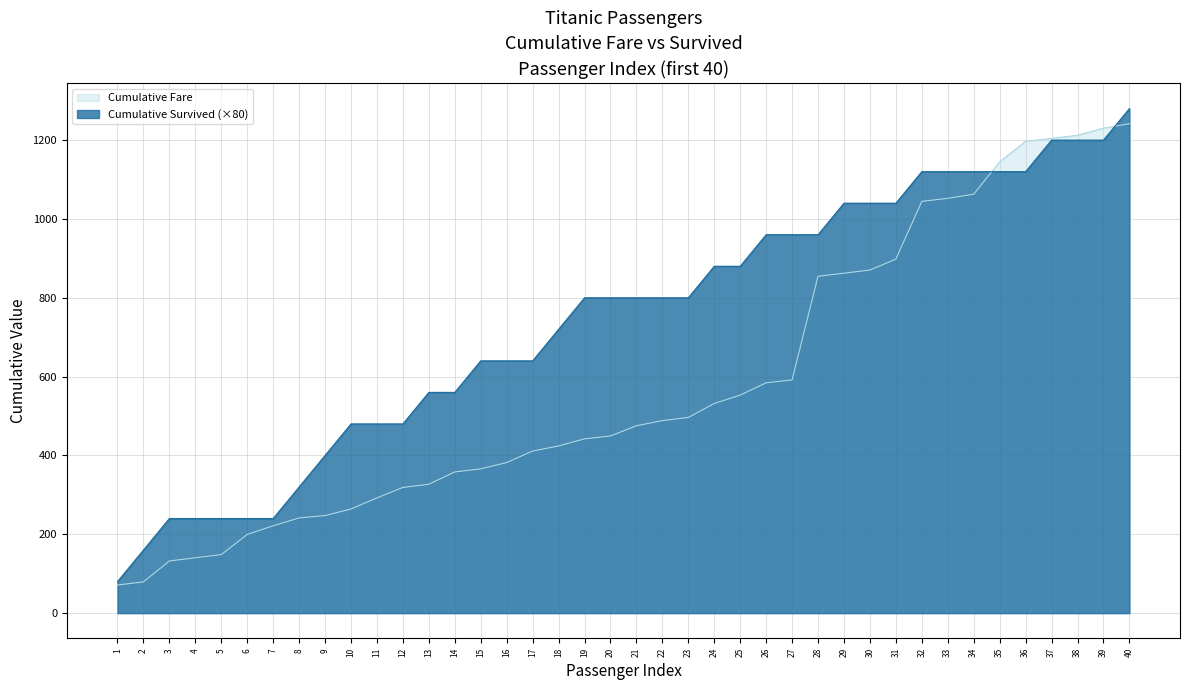

What is the total value across all series at 13?

886.9